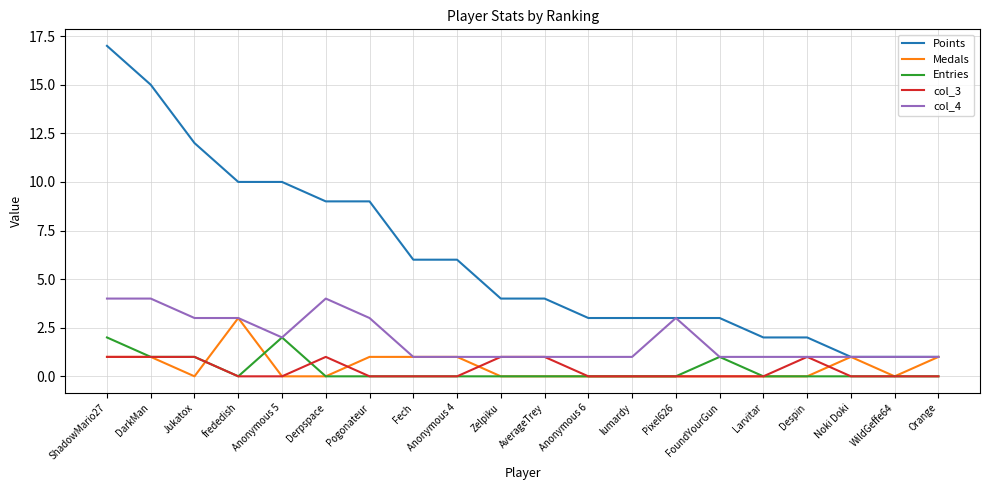

Which category has the highest value across all series?

ShadowMario27